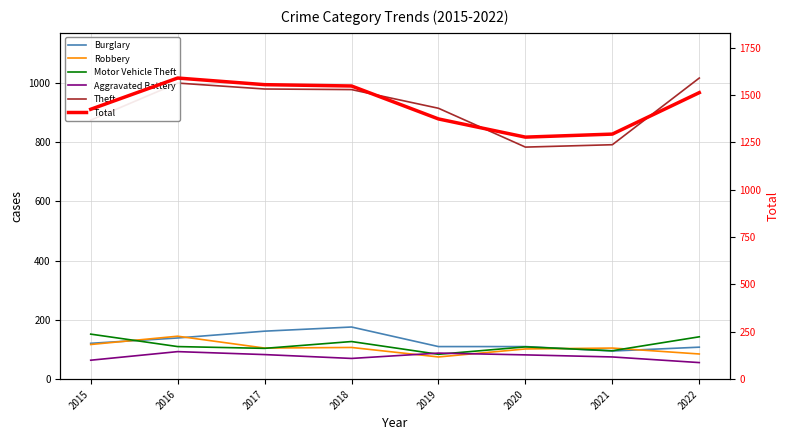

The value of Theft at 2020 is 392. True or false?

False